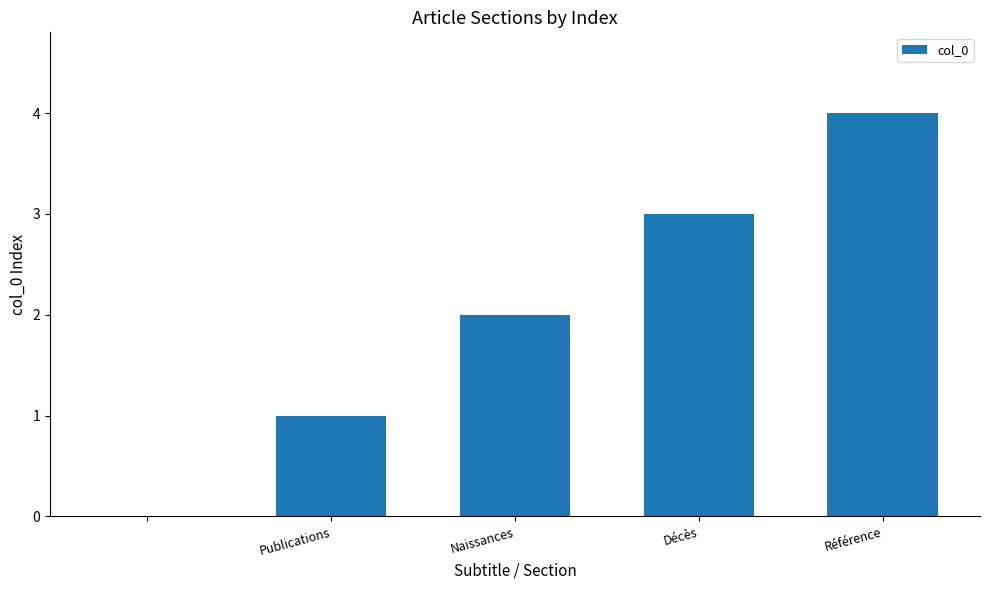

Are the bars horizontal?

No